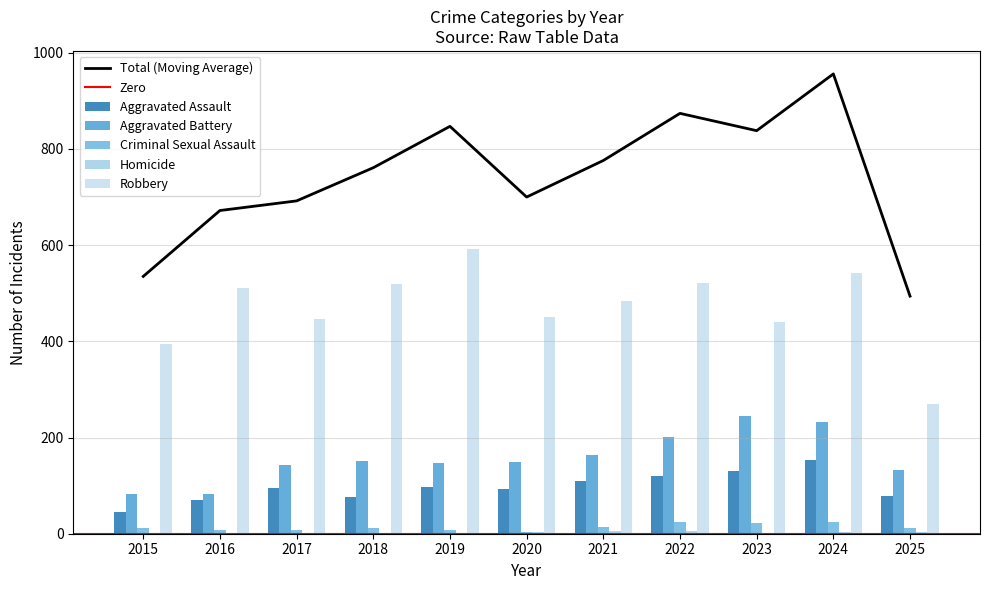

Count the number of categories in the chart.

11